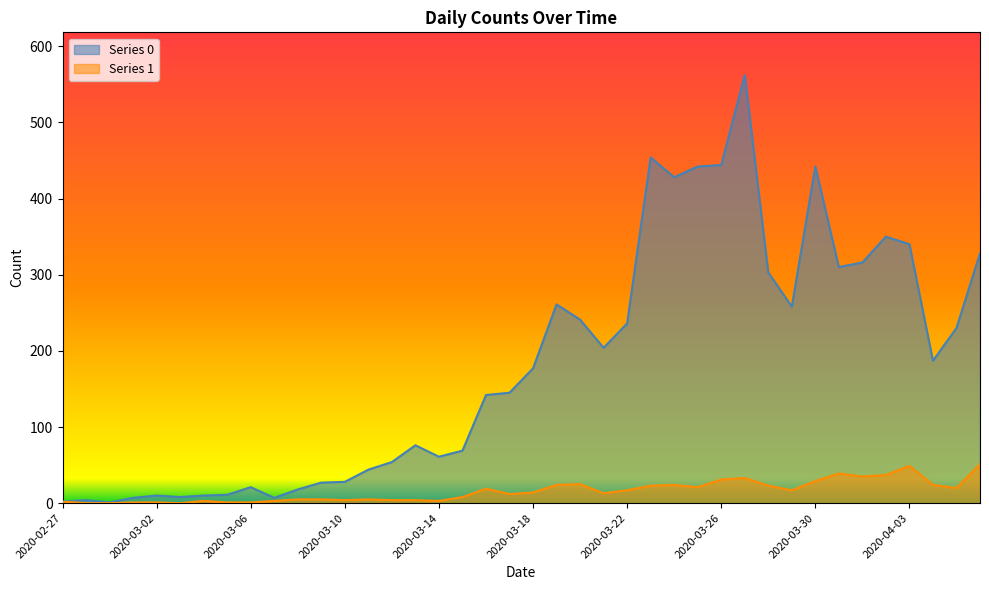

At 2020-03-21, list the series in order from largest to smallest.

Series 0, Series 1